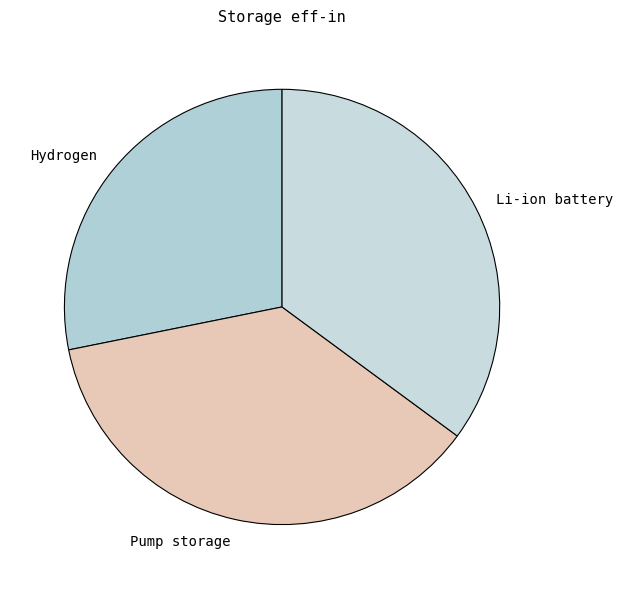

Is it true that Pump storage is 37% of the pie?

True